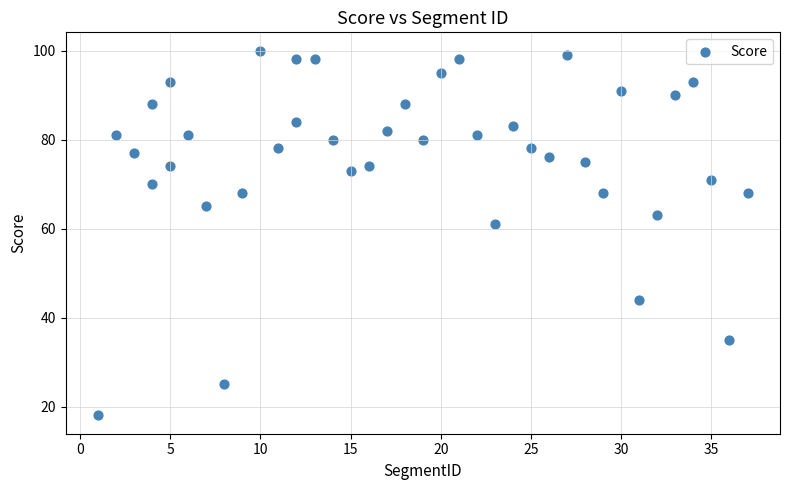

What Y value in the scatter plot is closest to 59?

61